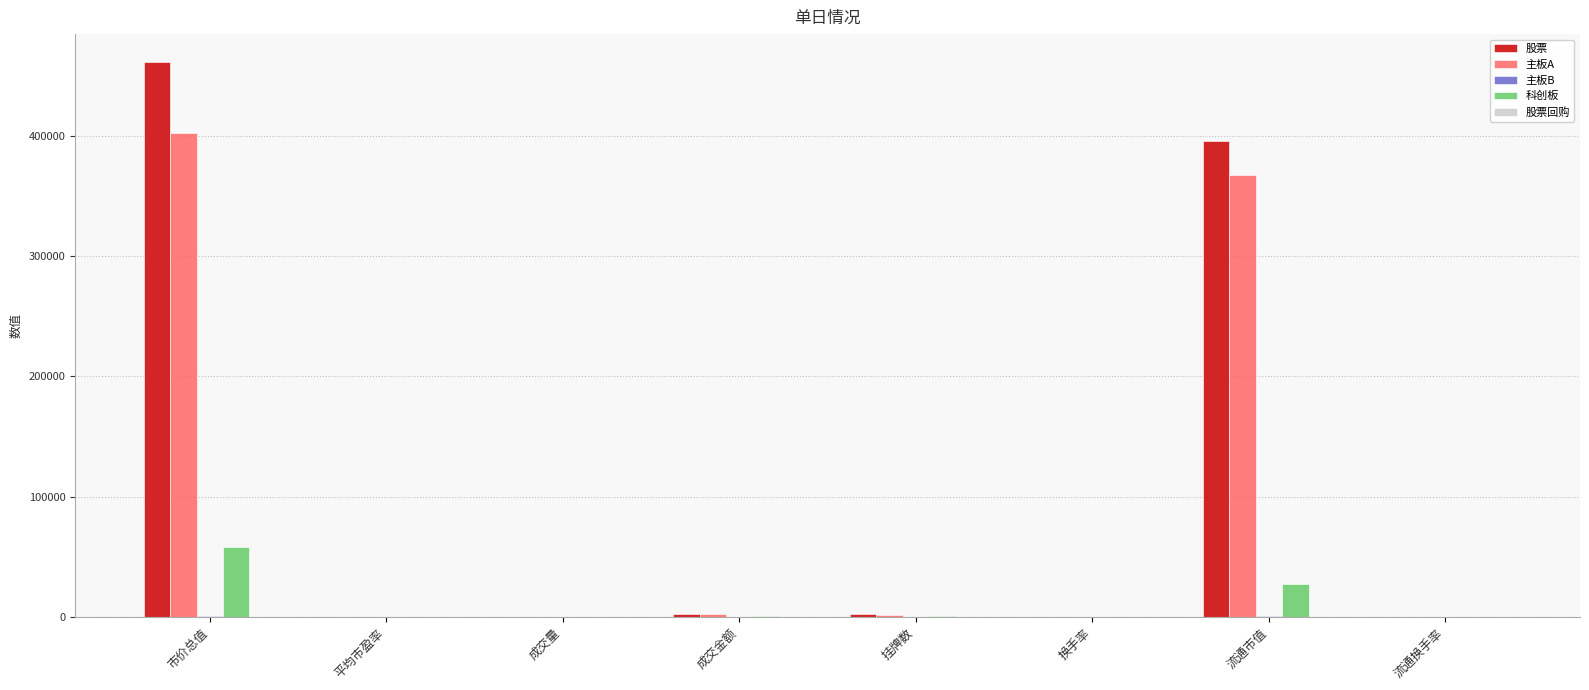

At which category is the sum across all series the highest?

市价总值